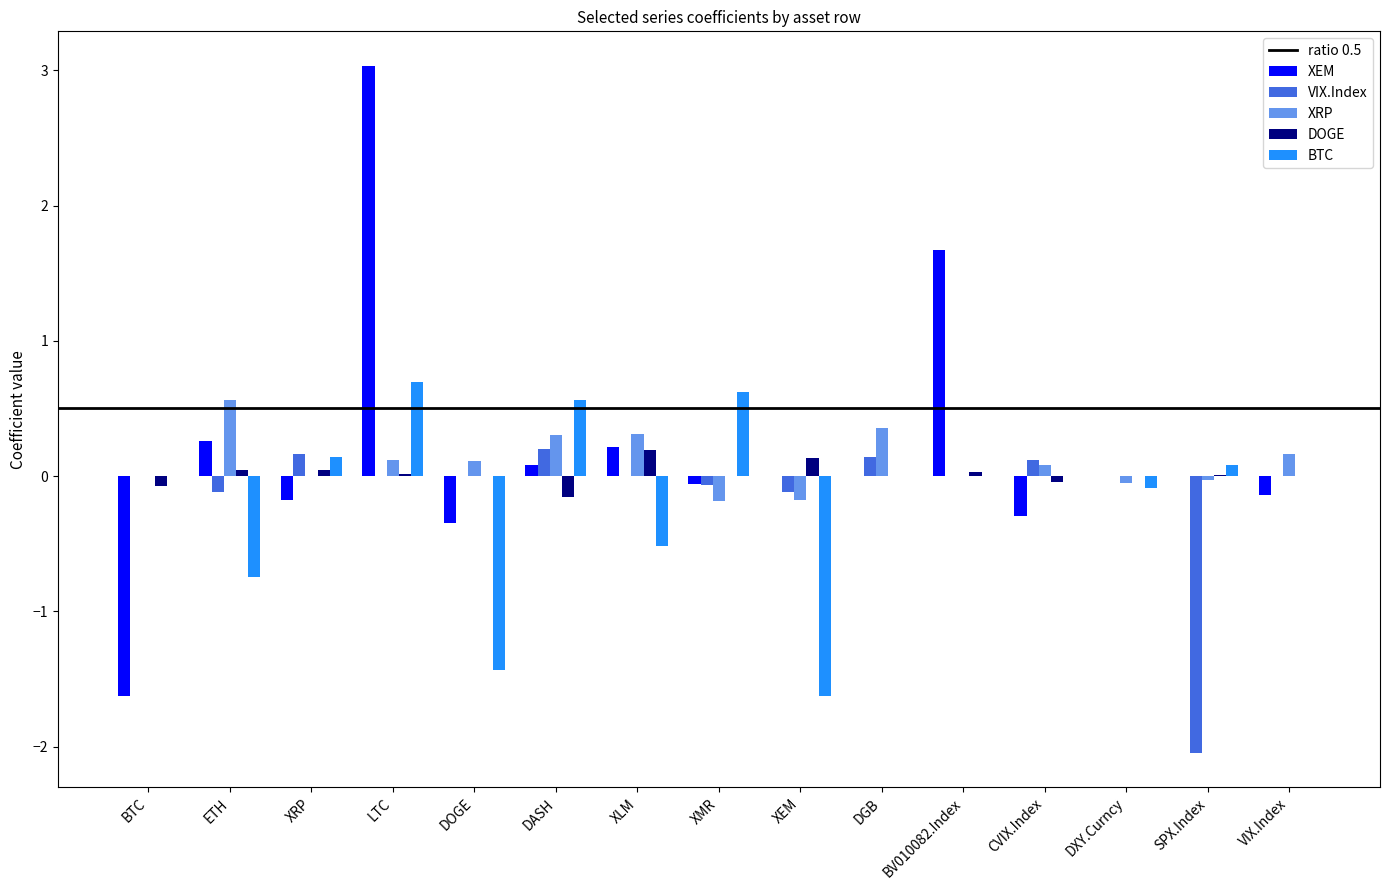

At which category is the sum across all series the highest?

LTC